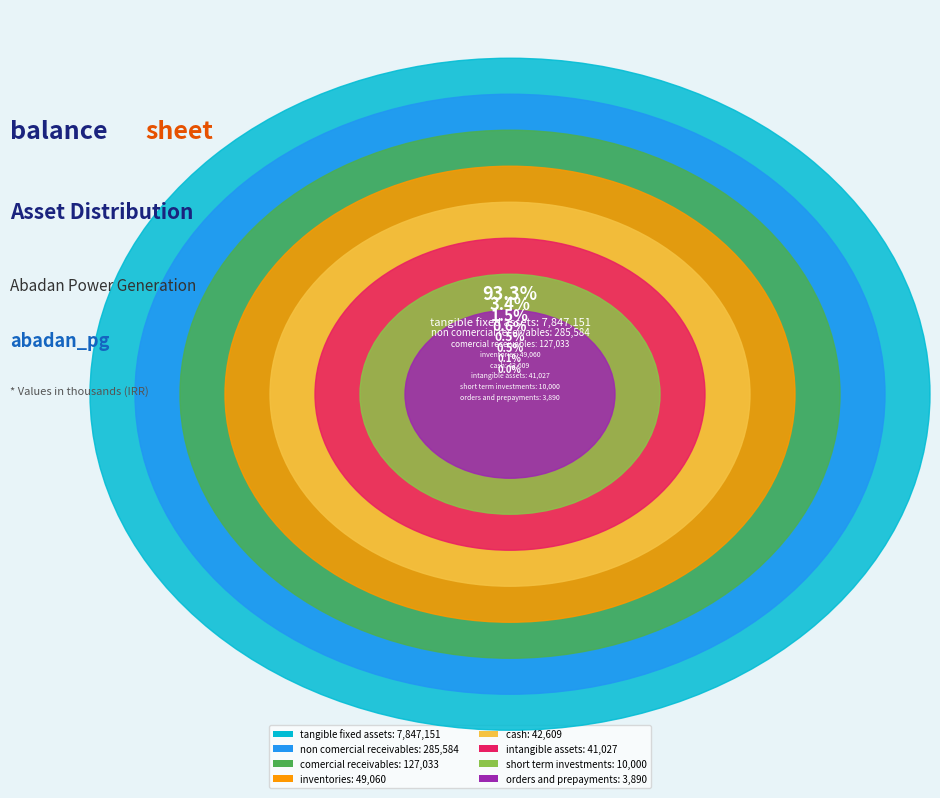

Do comercial_receivables and tangible_fixed_assets together represent more than half of the pie?

Yes